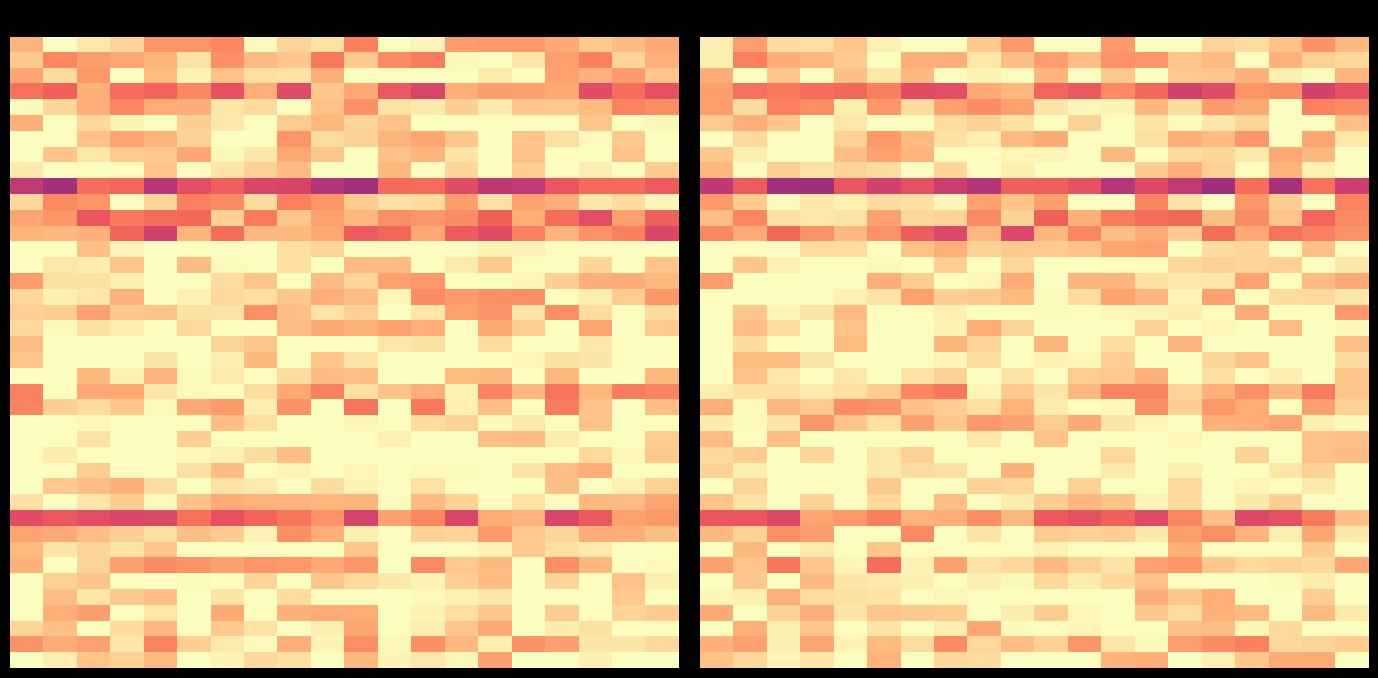

What is the spread (max minus min) of values at 11?

0.4